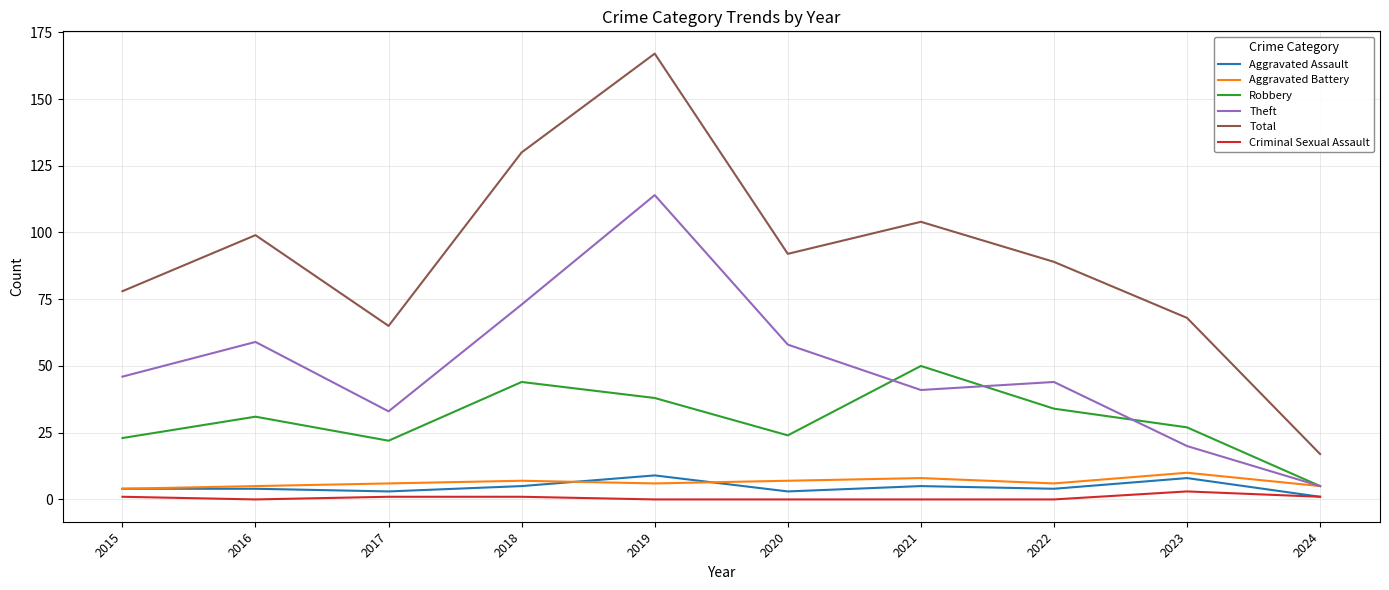

Is it true that Theft equals 4 at 2023?

False